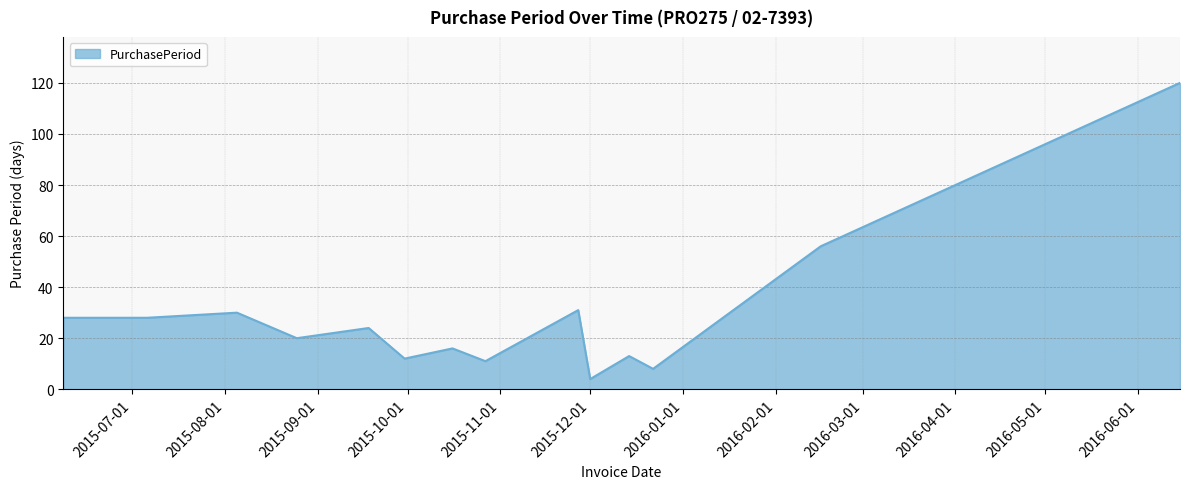

Does the chart have visible grid lines?

Yes